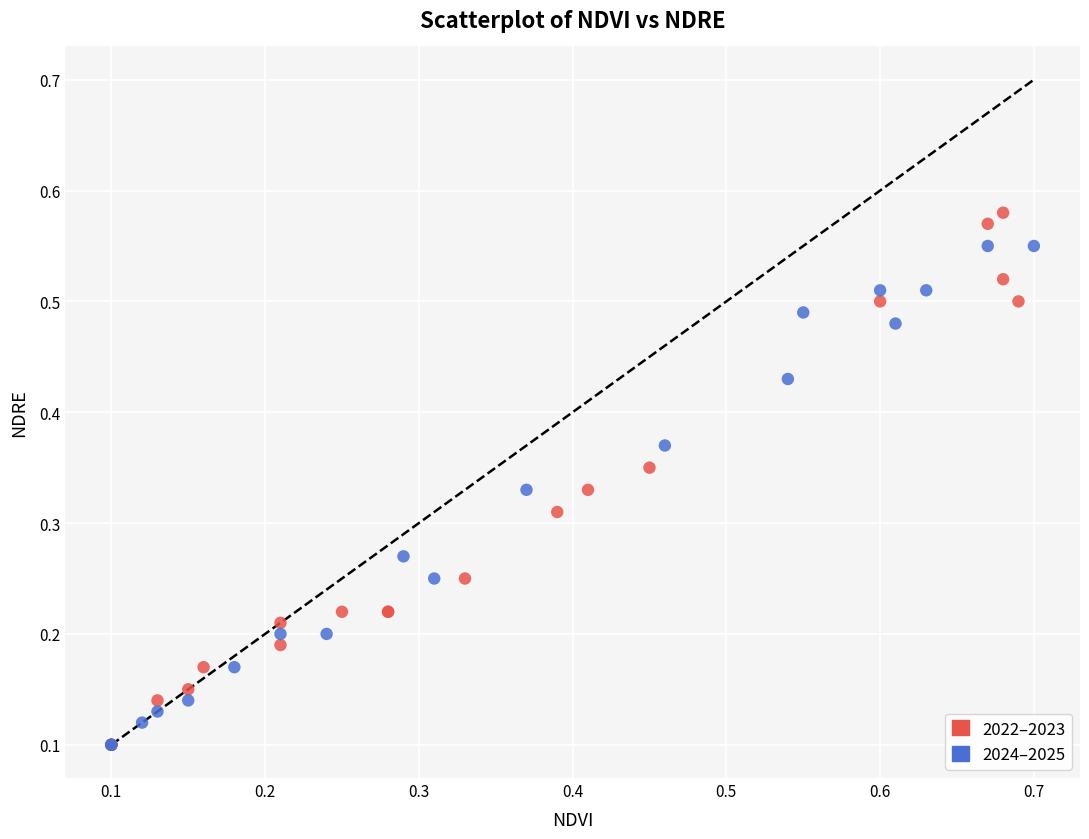

Which series reaches the maximum Y coordinate?

2022–2023